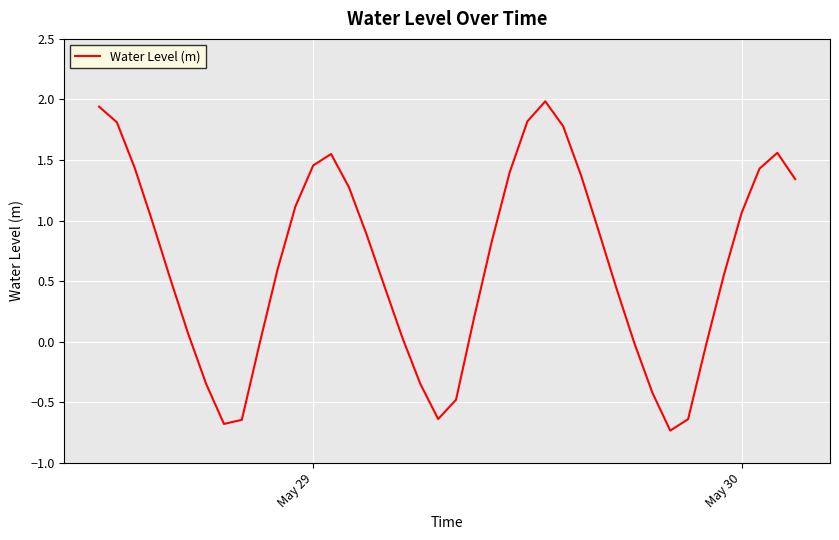

What is the minimum value shown in the chart?

-0.7